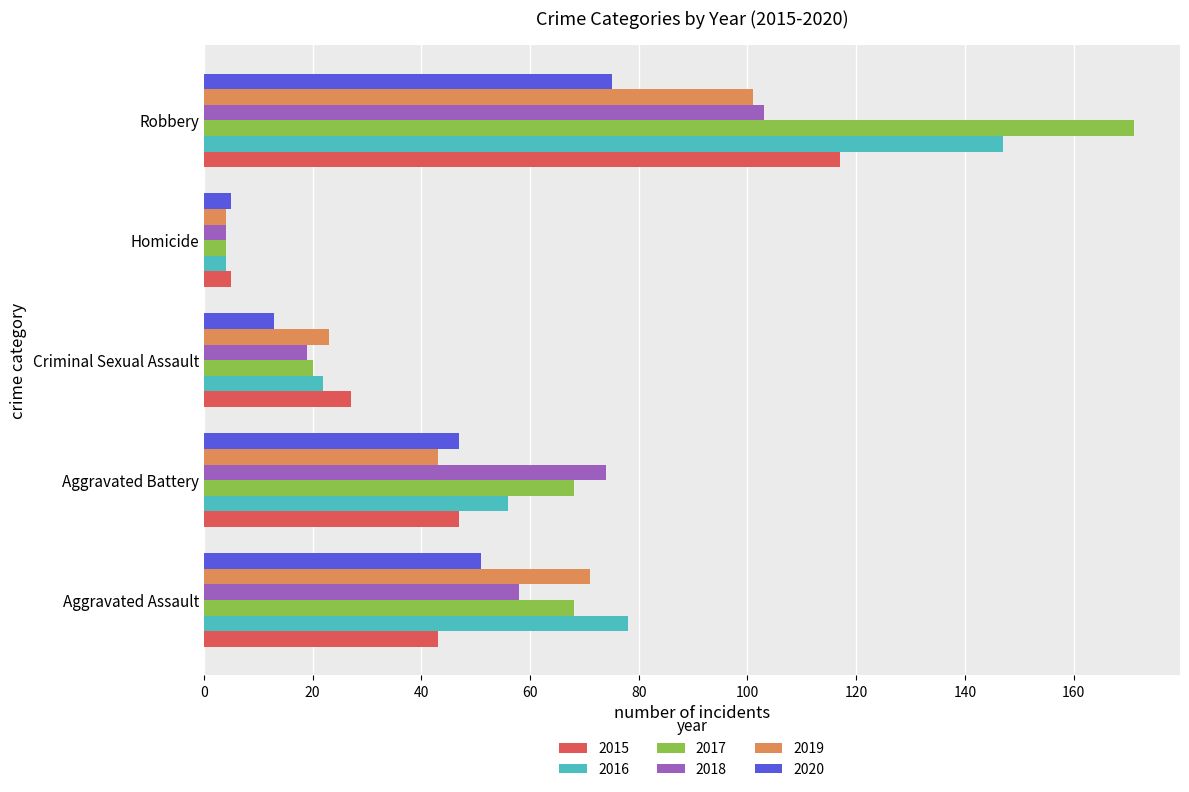

At which category is the sum across all series the highest?

Robbery